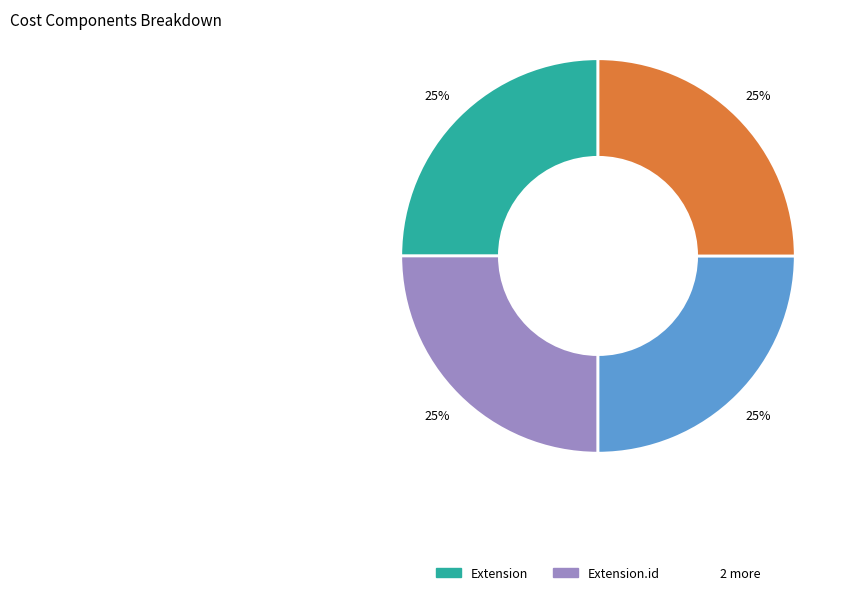

Is there any slice that represents more than half of the pie?

No